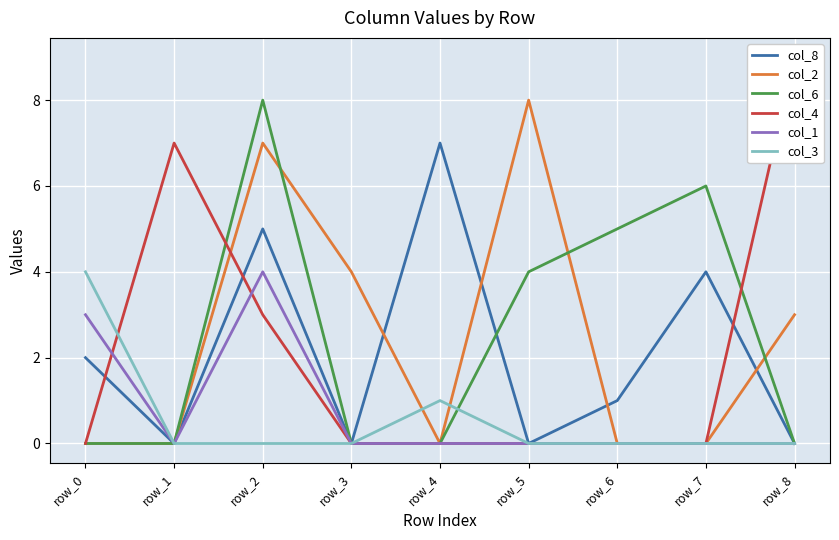

What is the difference between the highest and lowest values at row_2?

8